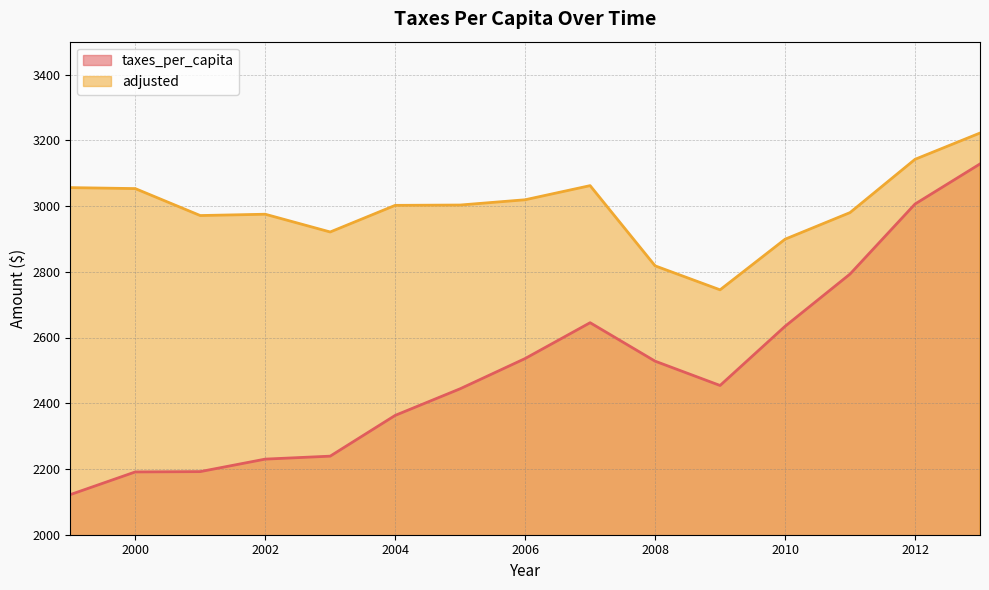

The taxes_per_capita series shows 542 at 2001. True or false?

False